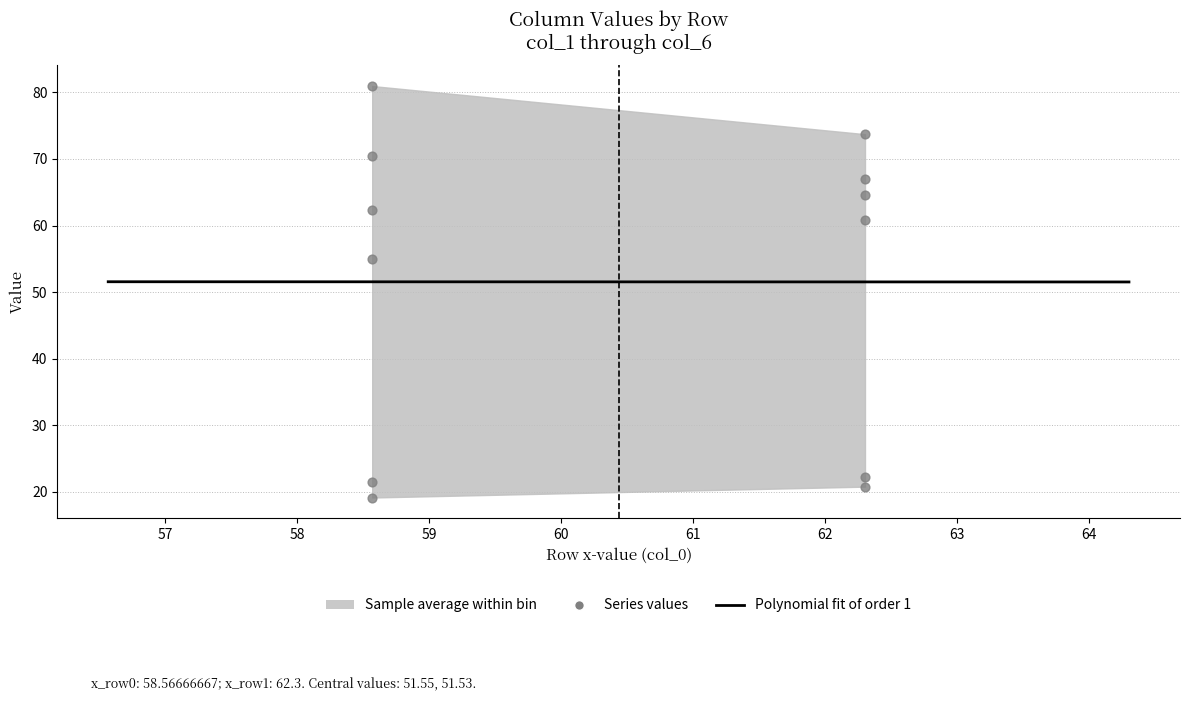

Which series contains the lowest Y value?

col_1